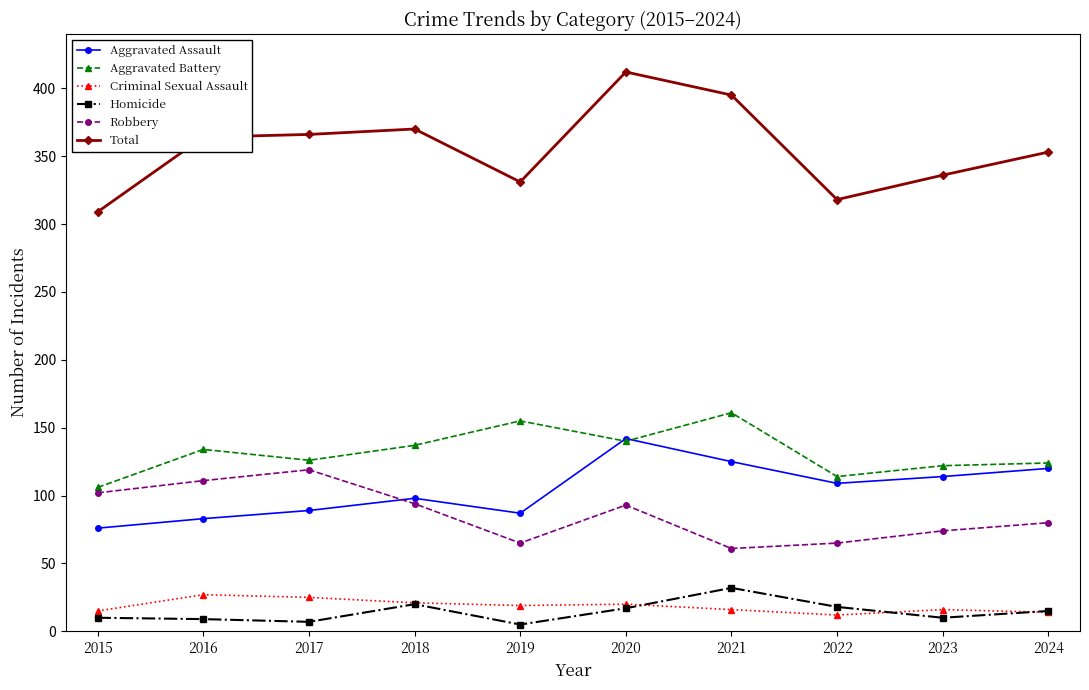

What is the maximum value for Robbery?

119